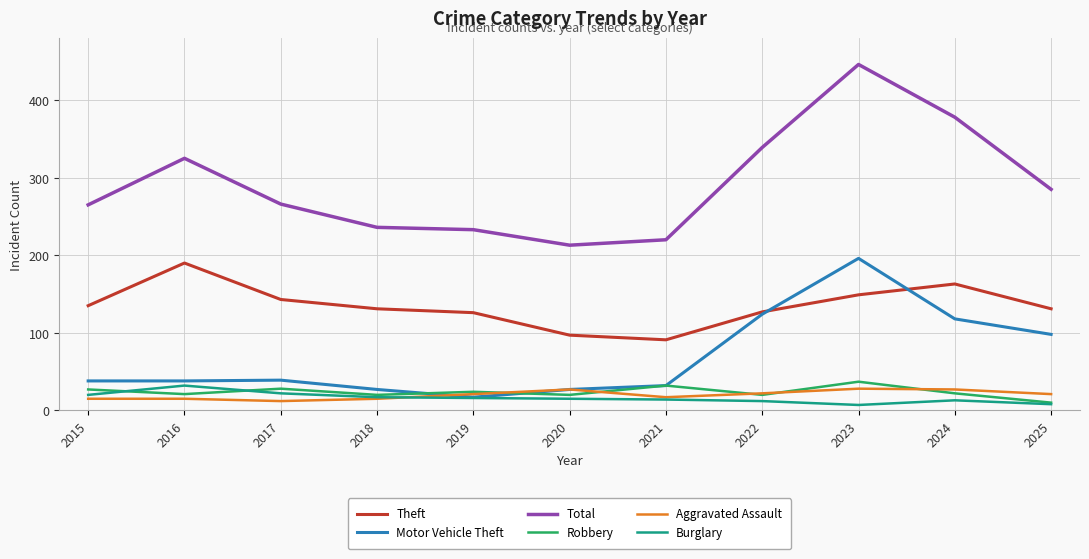

True or false: Robbery has more than 2 interior local peaks.

True